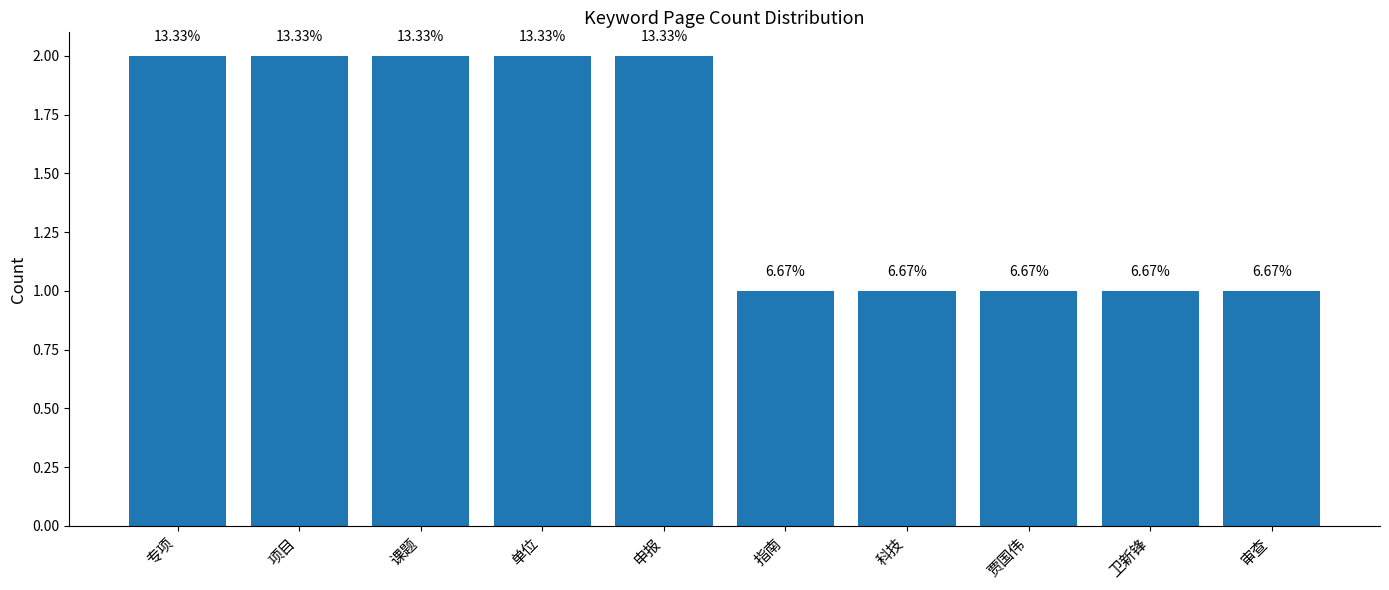

At which category does the chart reach its peak across all series?

专项